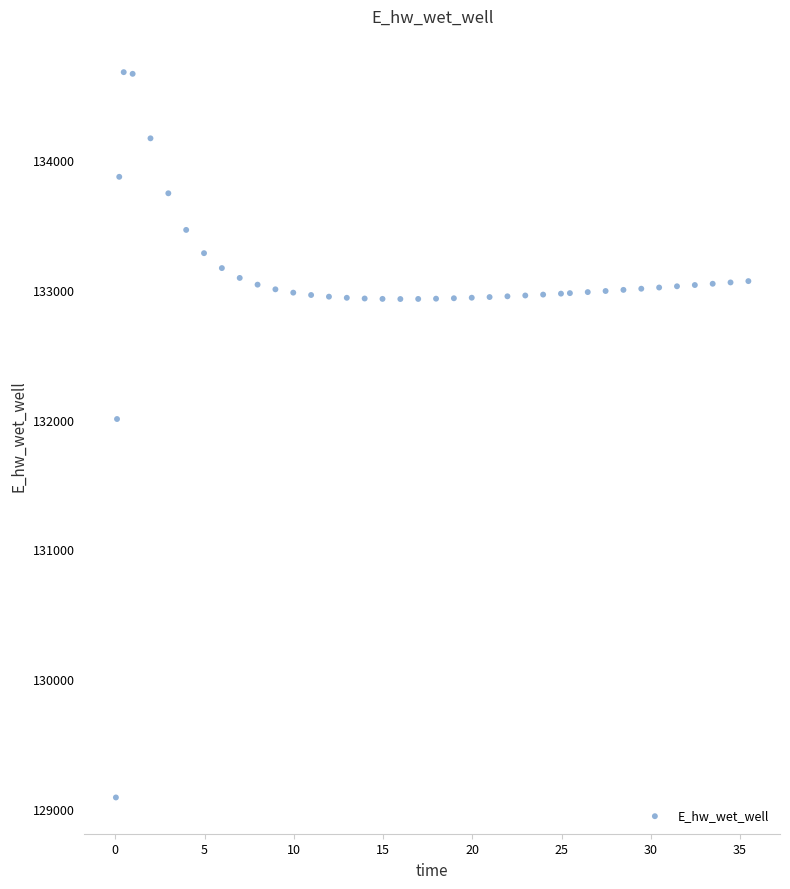

What is the range of Y values (max minus min)?

5588.0